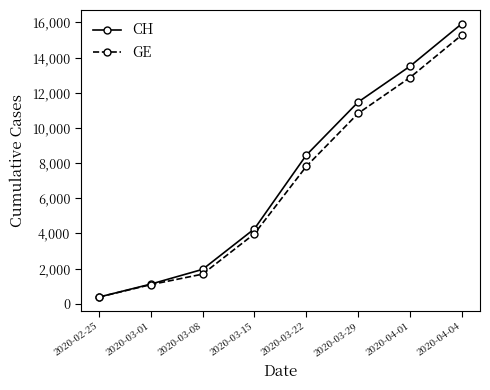

Is the value of GE at 2020-03-01 greater than the value of CH at 2020-04-01?

No